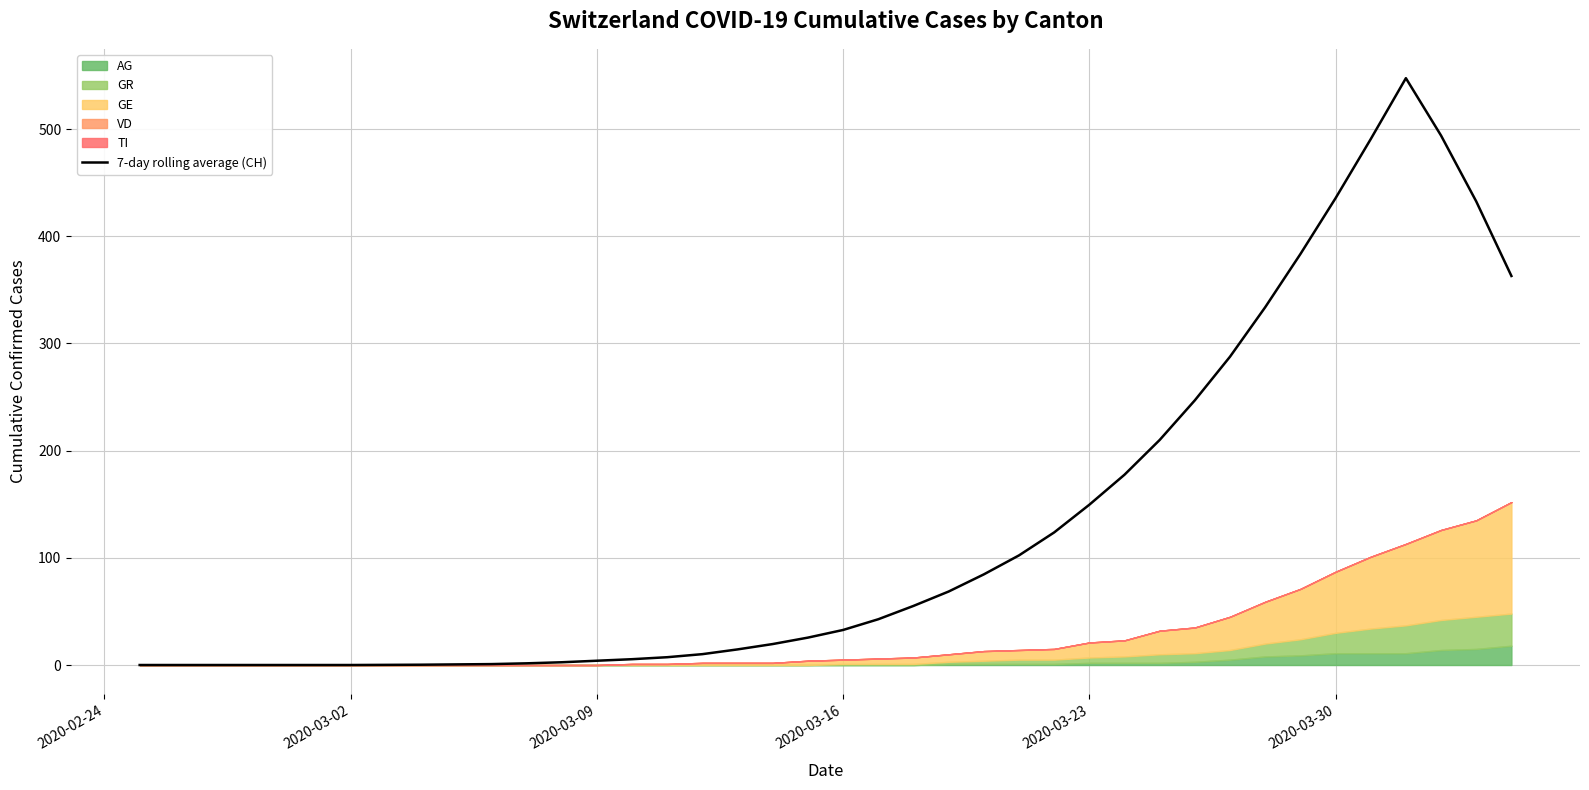

Reading left to right, transcribe all the data shown in this chart.

0.0	0.0	0.0	0.0	0.0	0.0	0.0	0.1	0.3	0.6	0.9	1.6	2.6	4.0	5.4	7.3	10.1	14.6	19.6	25.6	32.7	42.7	55.1	68.6	84.6	102.3	123.7	149.6	177.6	210.0	247.0	287.7	333.9	383.4	435.6	490.7	547.6	494.0	432.6	363.0